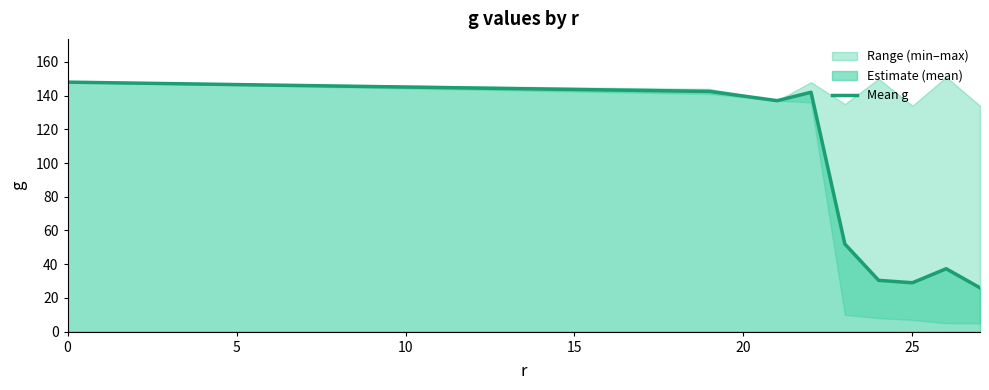

What is the highest value of the Mean g series?

148.0